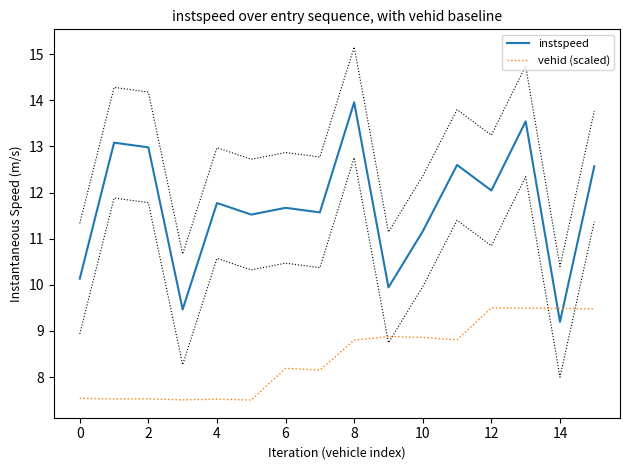

What is the maximum value for vehid (scaled)?

9.5